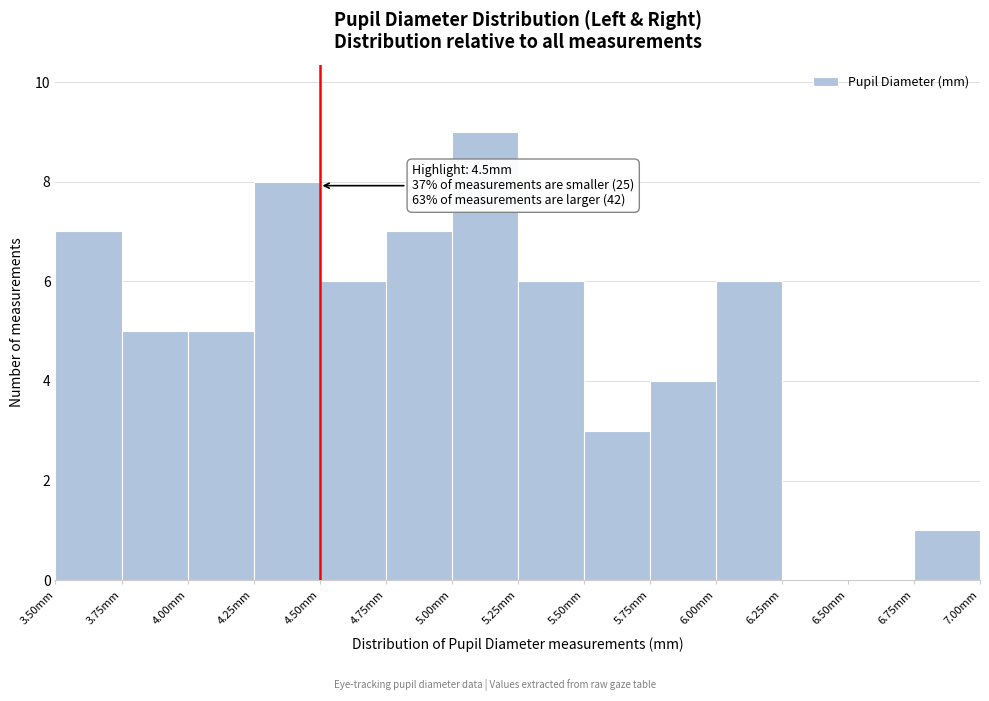

Over which range of the x-axis is the bar tallest?

5.00 to 5.25